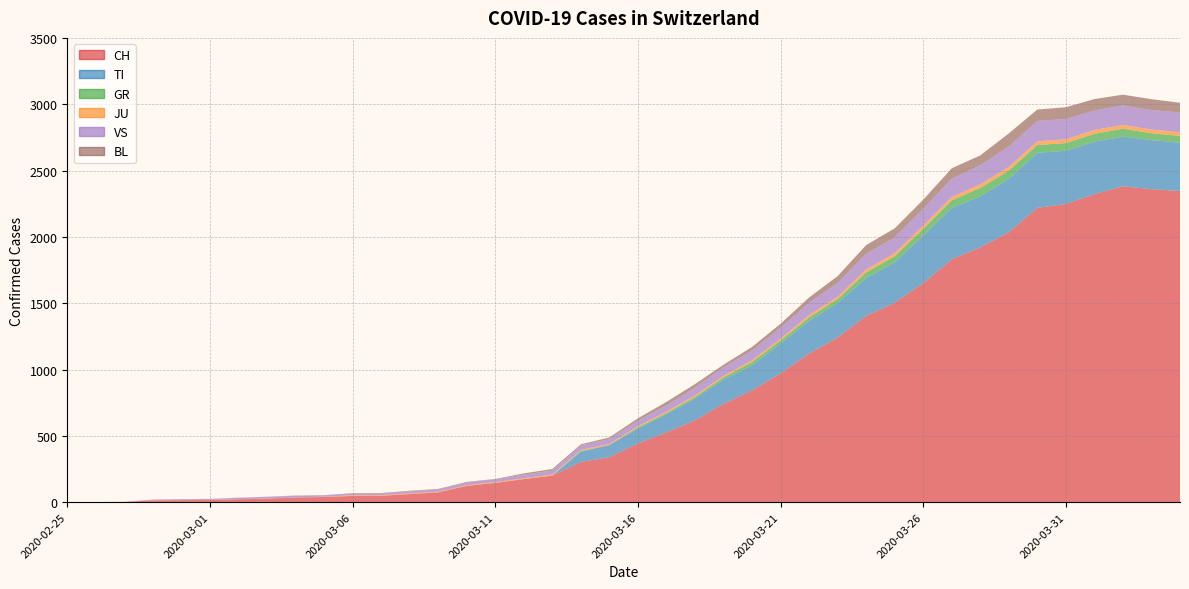

Reading right to left, list all the values displayed in this chart.

CH: 2346	2360	2381	2322	2248	2219	2035	1921	1831	1651	1503	1404	1241	1120	971	842	741	617	526	443	339	303	200	174	145	123	74	61	48	47	39	35	27	22	16	15	13	2	1	0
TI: 363	370	374	396	401	415	402	385	386	358	306	285	261	246	224	190	182	163	137	112	92	77	0	0	0	0	0	0	0	0	0	0	0	0	0	0	0	0	0	0
GR: 52	51	60	59	58	58	63	63	58	52	45	43	29	27	24	24	18	13	9	9	0	6	0	0	0	0	0	0	0	0	0	0	0	0	0	0	0	0	0	0
JU: 27	28	29	29	29	28	28	27	25	22	23	22	18	18	13	14	12	11	11	9	9	8	8	6	6	5	5	5	5	5	2	1	1	1	1	1	1	1	0	0
VS: 150	147	147	147	153	154	153	143	138	129	119	118	104	92	83	73	64	59	47	42	36	34	30	28	21	20	17	16	12	12	11	13	12	10	7	6	6	0	0	0
BL: 73	82	81	86	88	86	99	75	79	68	68	66	51	40	30	27	19	27	26	17	12	8	12	9	3	5	4	4	4	4	1	1	1	1	1	1	0	0	0	0